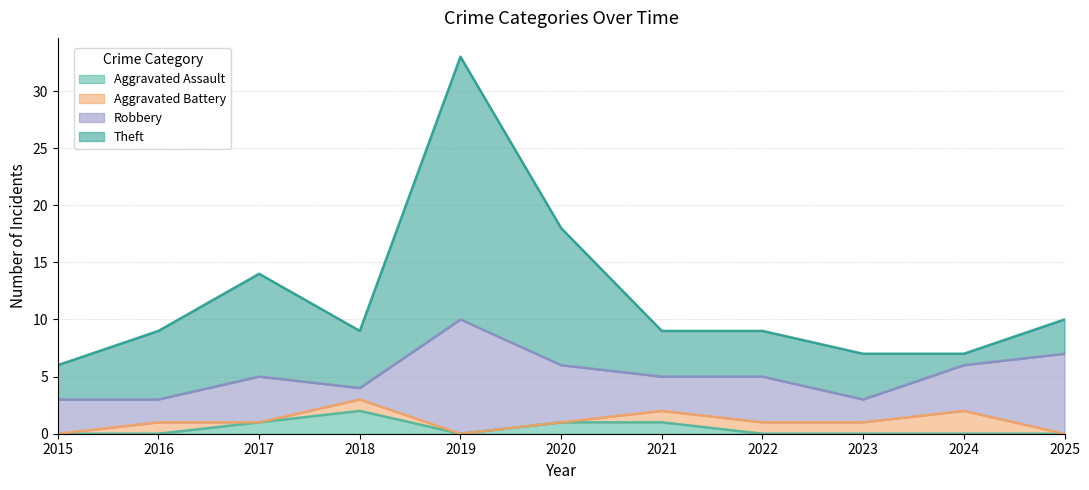

Does the chart have visible grid lines?

Yes